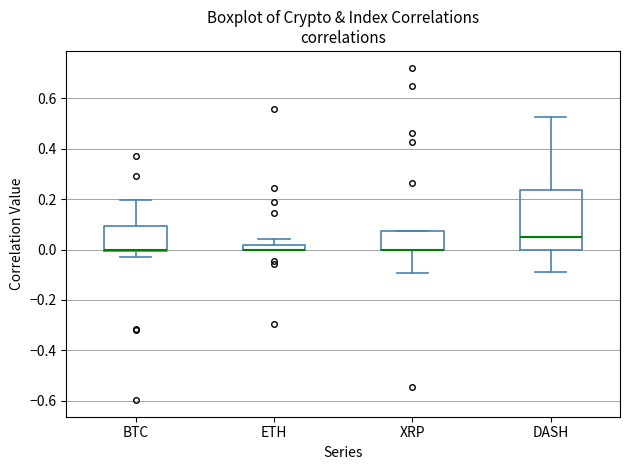

Where is the lower edge of the box for BTC on the y-axis? The values are not printed on the chart, so give them approximately, as read against the axis.

0.00